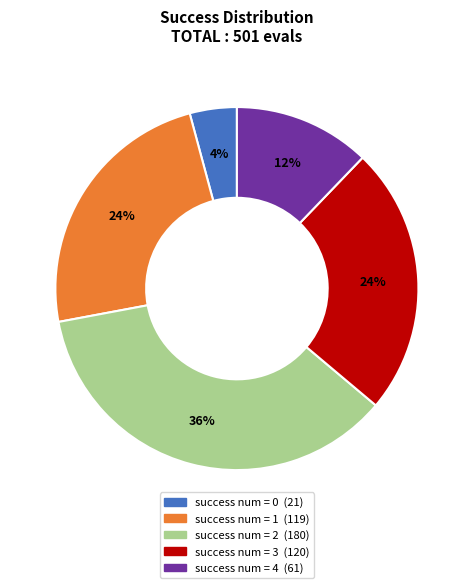

Does any single category account for the majority?

No